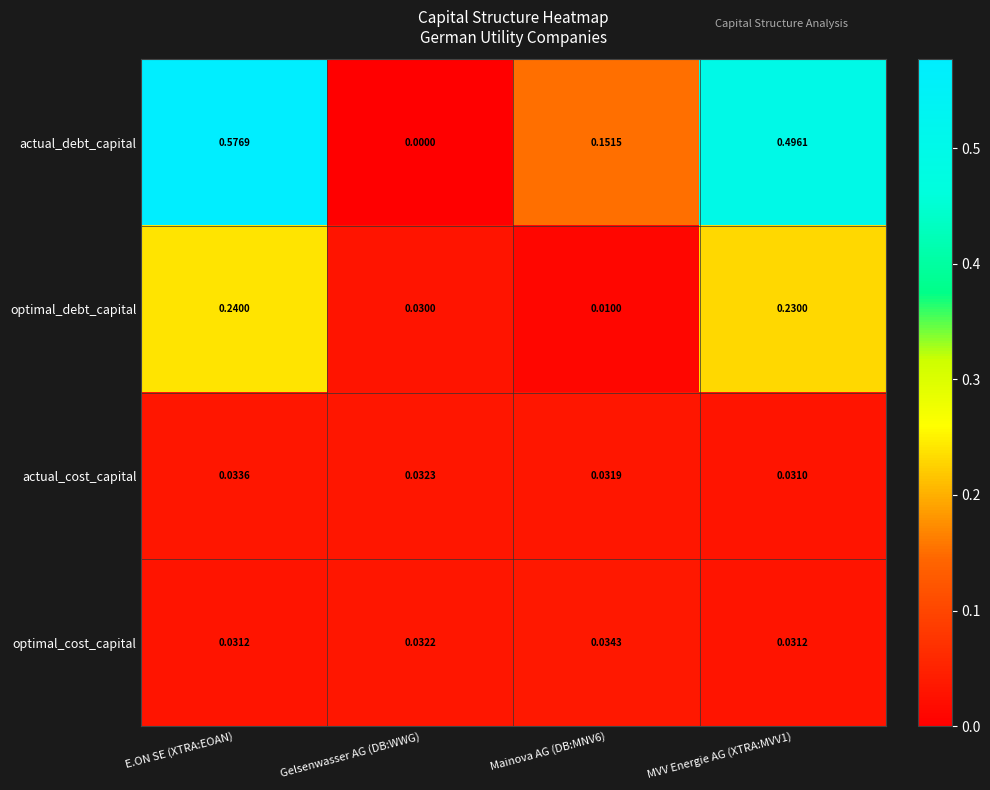

Which category has the highest value in the actual_cost_capital series?

E.ON SE (XTRA:EOAN)